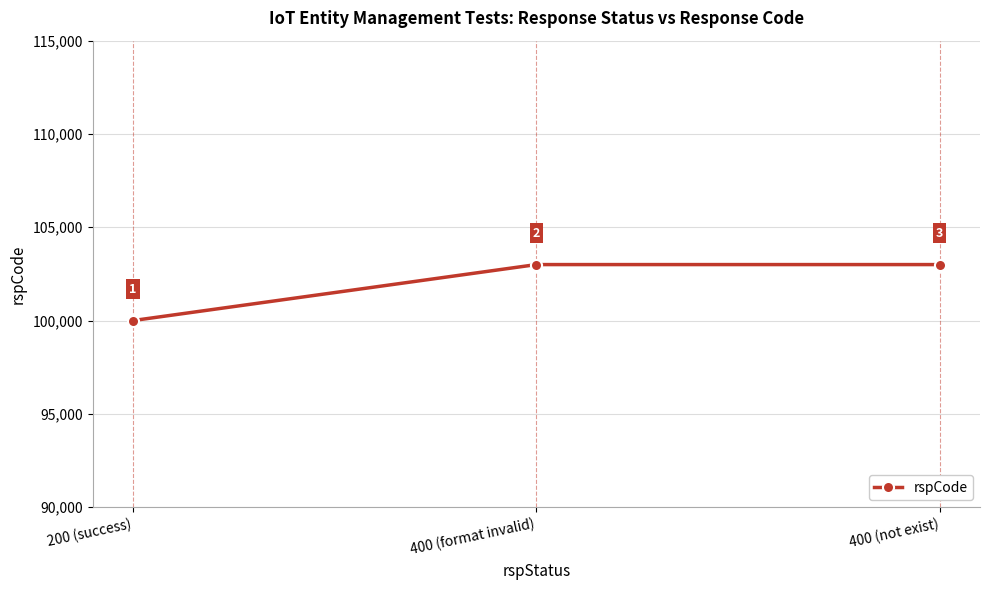

What is the sum of all values?

306000